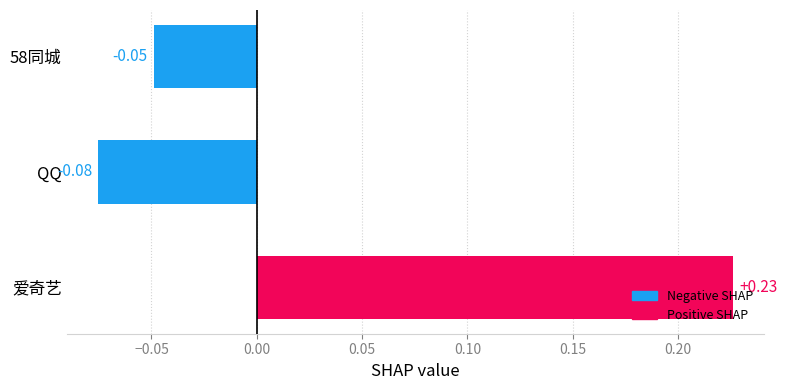

Count the number of categories in the chart.

3